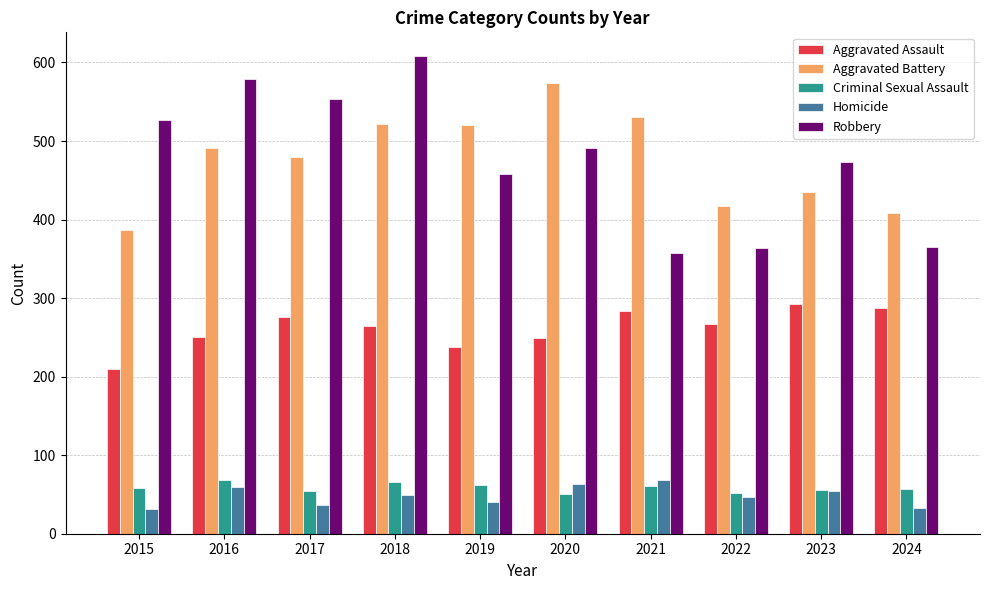

Is the value of Aggravated Battery at 2017 greater than the value of Criminal Sexual Assault at 2019?

Yes